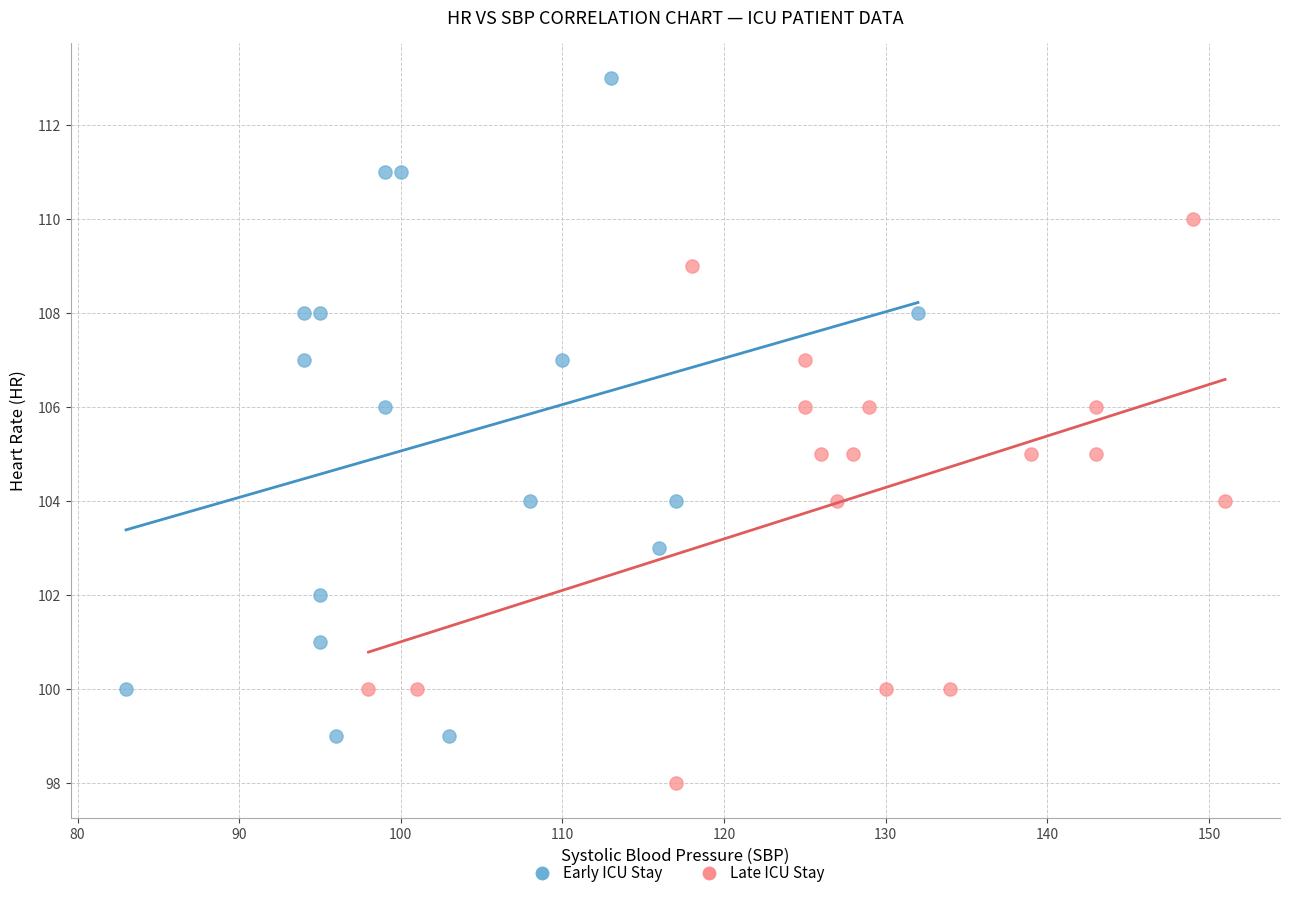

Which series has the largest Y range (max minus min)?

Early ICU Stay